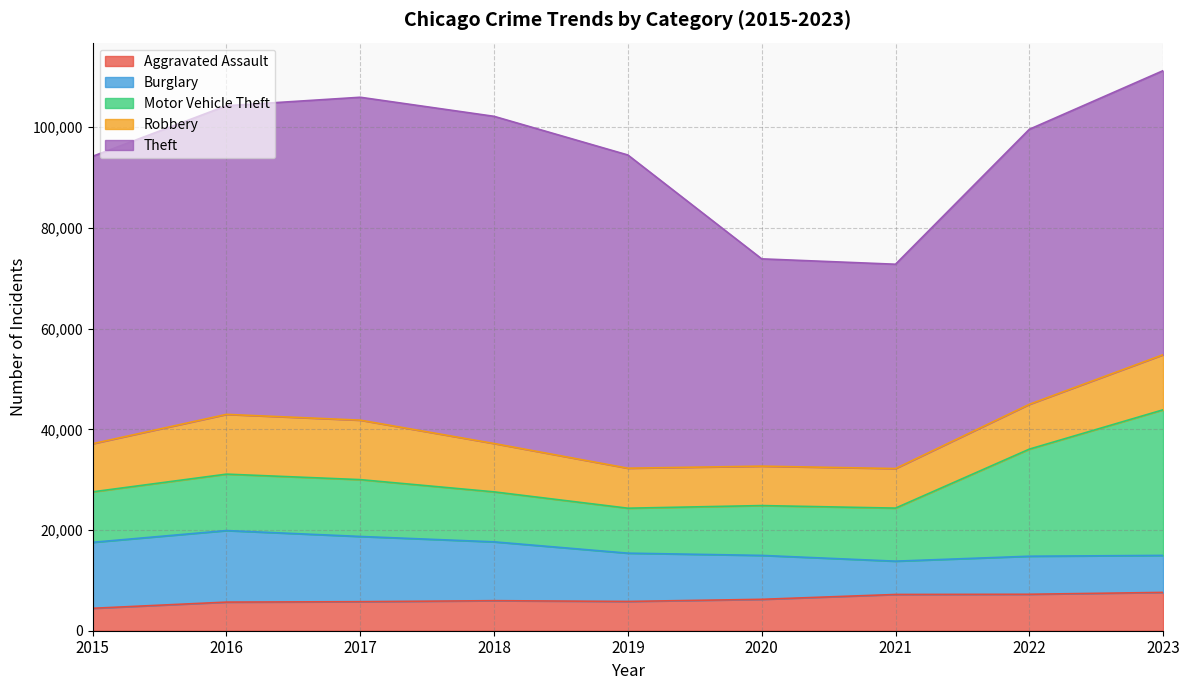

At which label does Aggravated Assault first exceed 5968?

2020